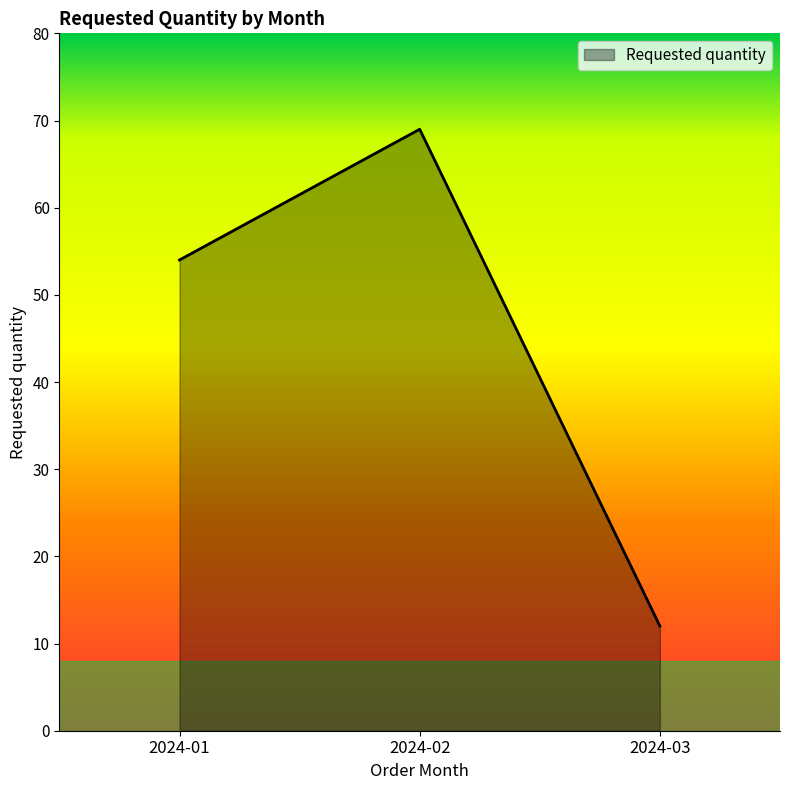

Reading left to right, what are all the values shown in this chart?

54	69	12